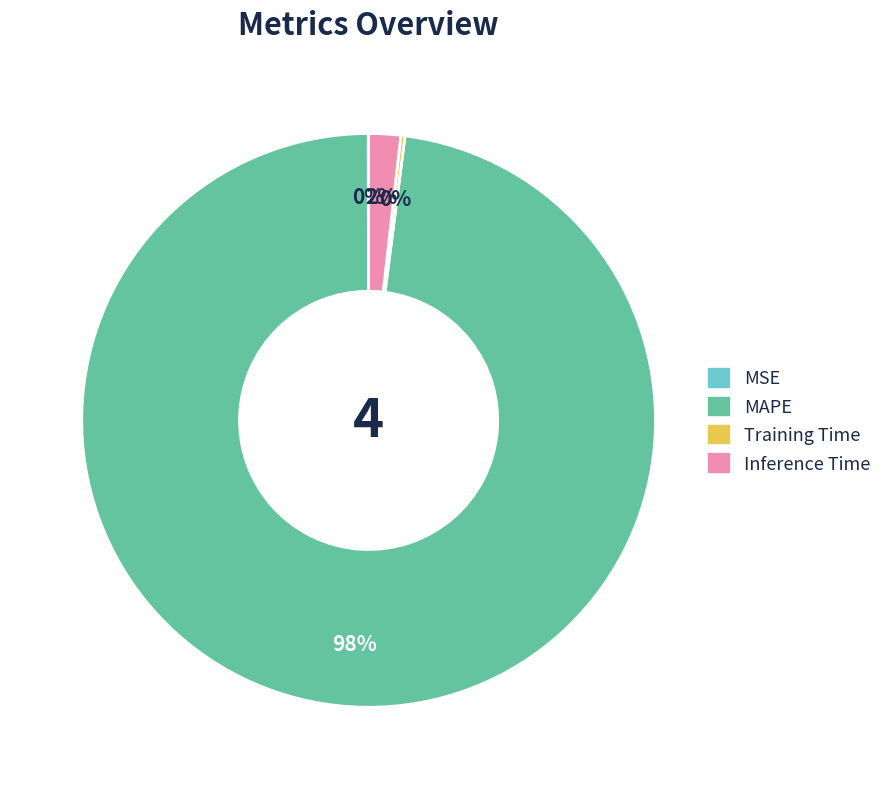

Which slice represents more than half of the pie?

MAPE